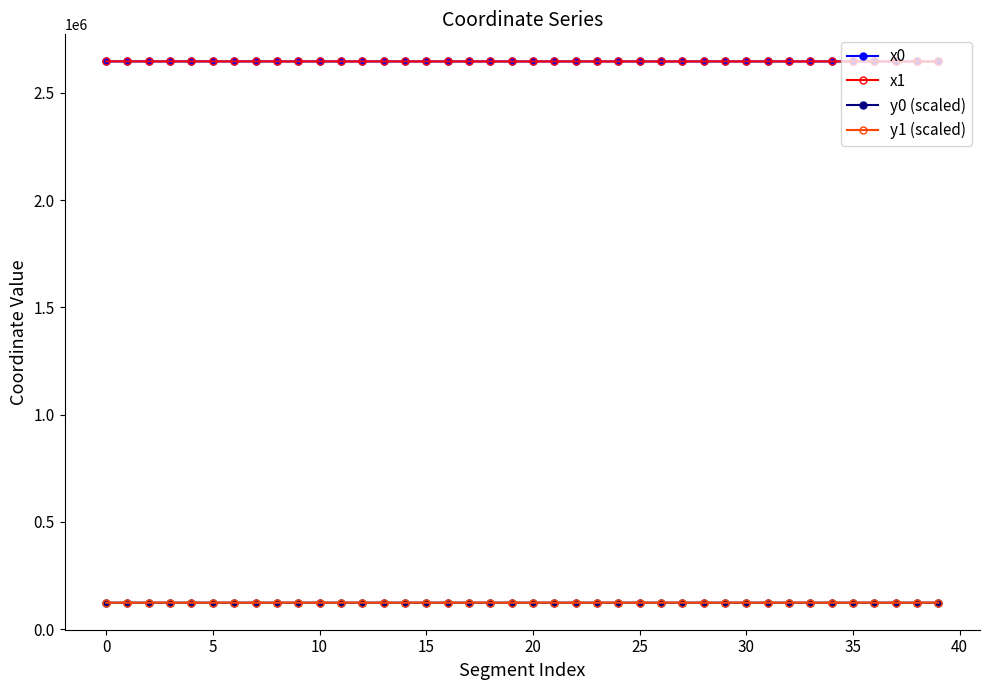

True or false: y1 (scaled) has more than 0 points higher than both neighbors.

True